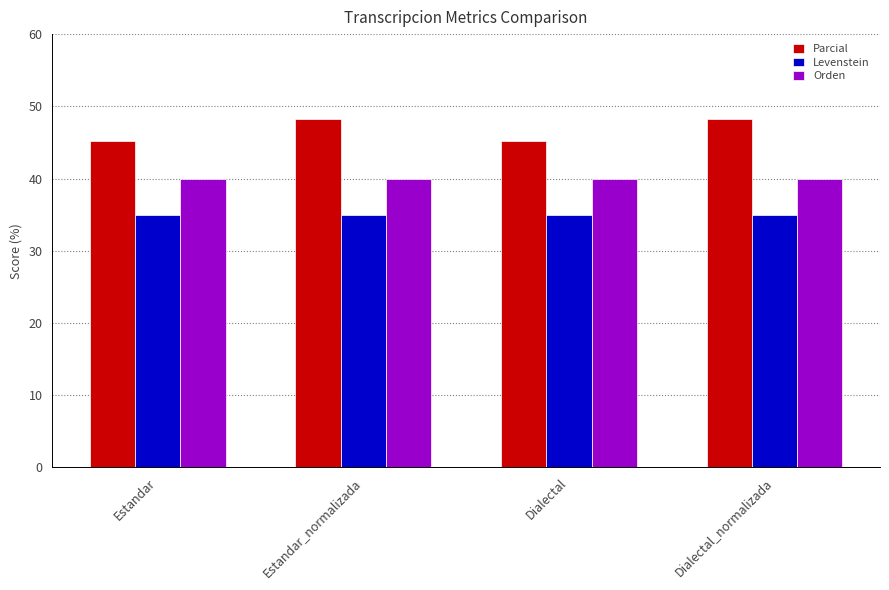

What is the total value across all series at Estandar?

120.2